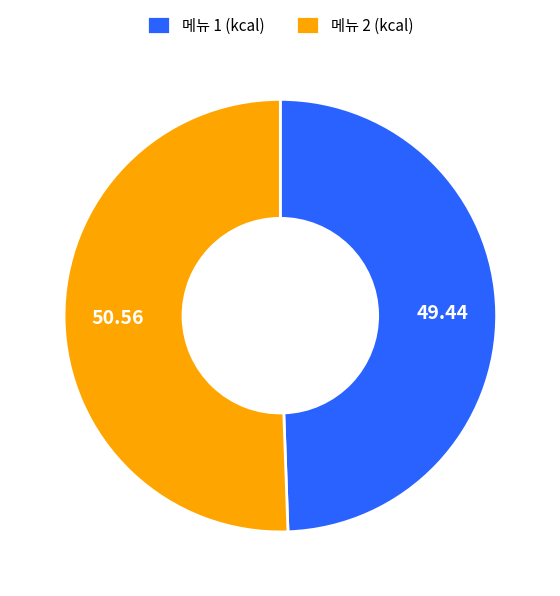

Rank the categories by value from highest to lowest.

메뉴 2 (kcal), 메뉴 1 (kcal)